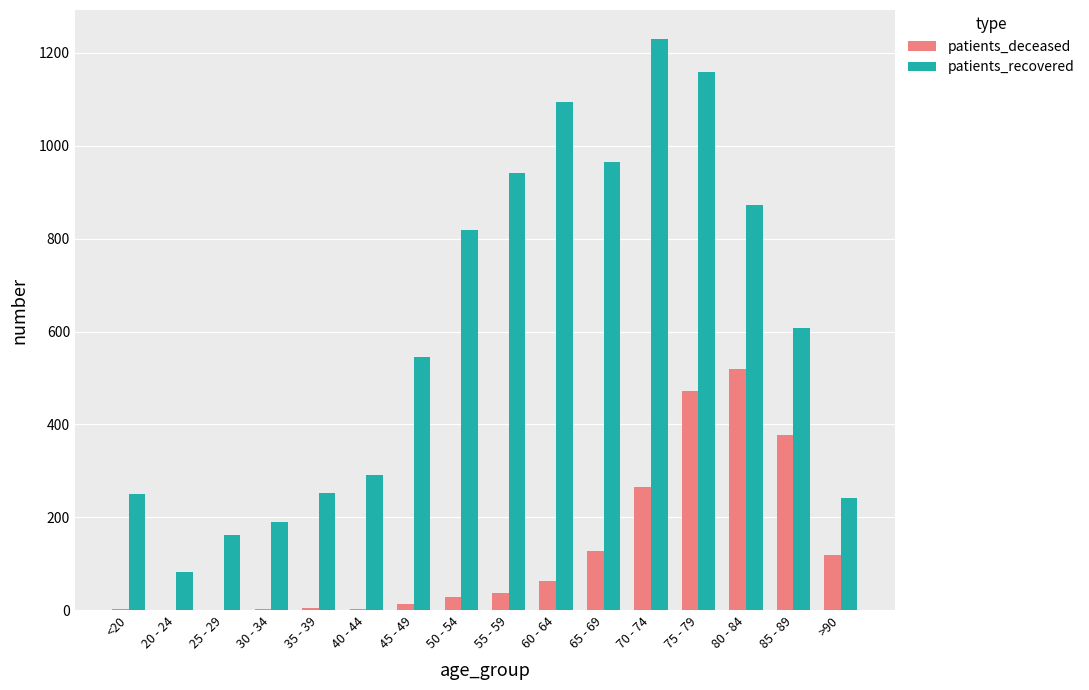

Are the bars grouped side by side (vs. stacked)?

Yes